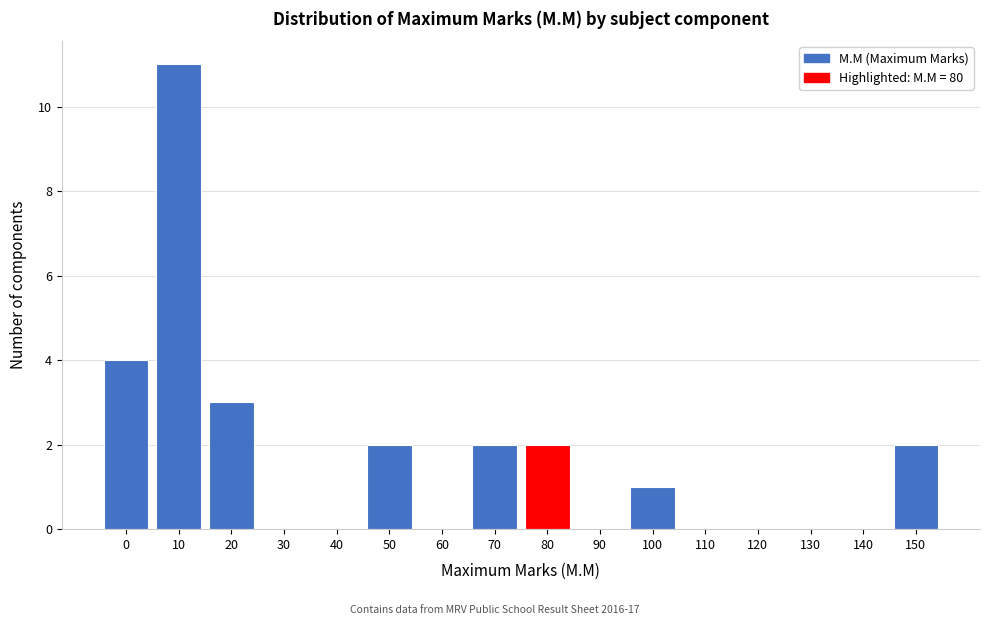

Reading right to left, what are all the values shown in this chart?

150=2	140=0	130=0	120=0	110=0	100=1	90=0	80=2	70=2	60=0	50=2	40=0	30=0	20=3	10=11	0=4